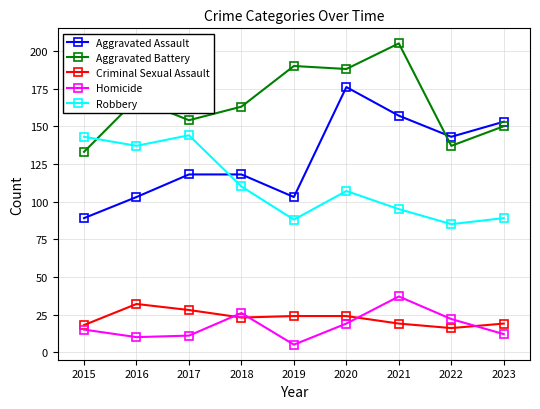

Reading left to right, extract all data points from this chart.

Aggravated Assault: 89	103	118	118	103	176	157	143	153
Aggravated Battery: 133	168	154	163	190	188	205	137	150
Criminal Sexual Assault: 18	32	28	23	24	24	19	16	19
Homicide: 15	10	11	26	5	19	37	22	12
Robbery: 143	137	144	110	88	107	95	85	89